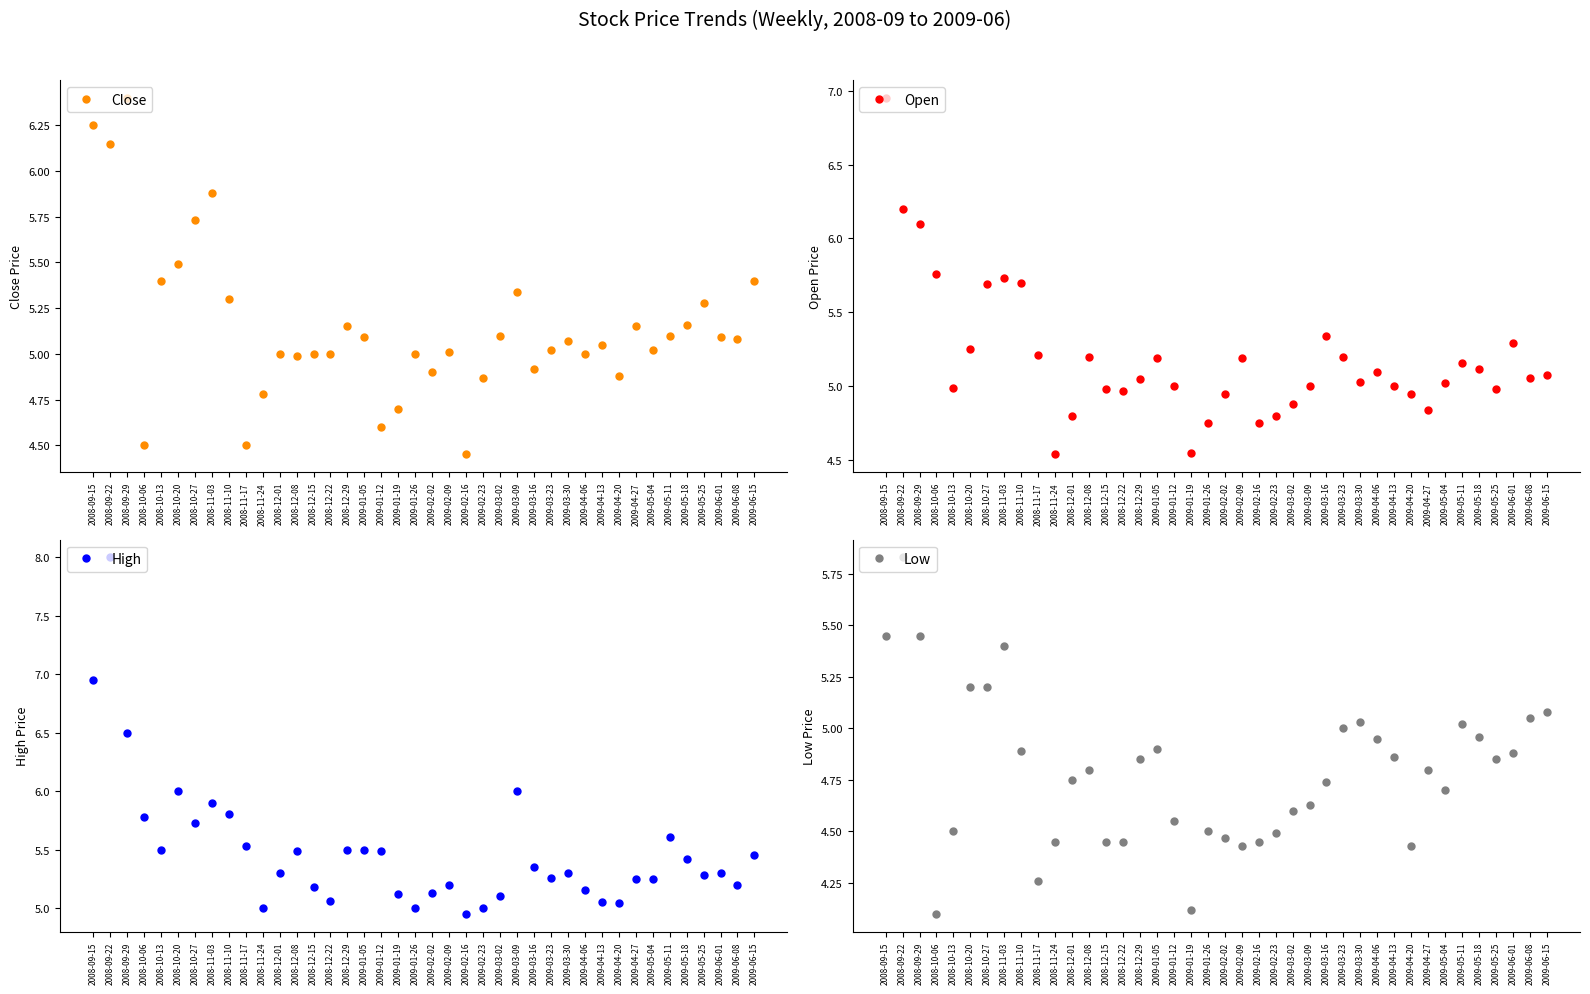

What is the difference between the second highest and minimum values in the High series?

2.0